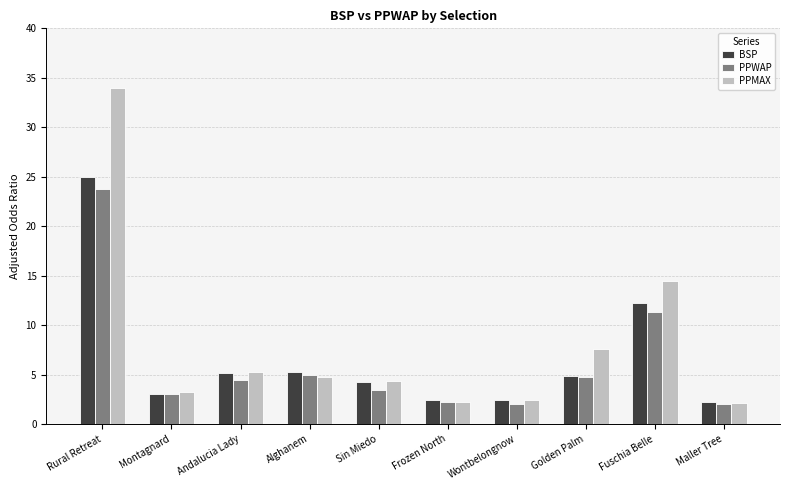

Which series has the largest total across all categories?

PPMAX